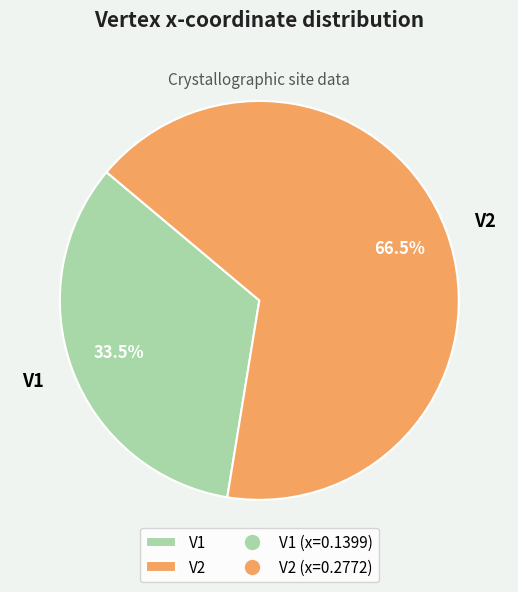

Is V2 the majority of the pie?

Yes